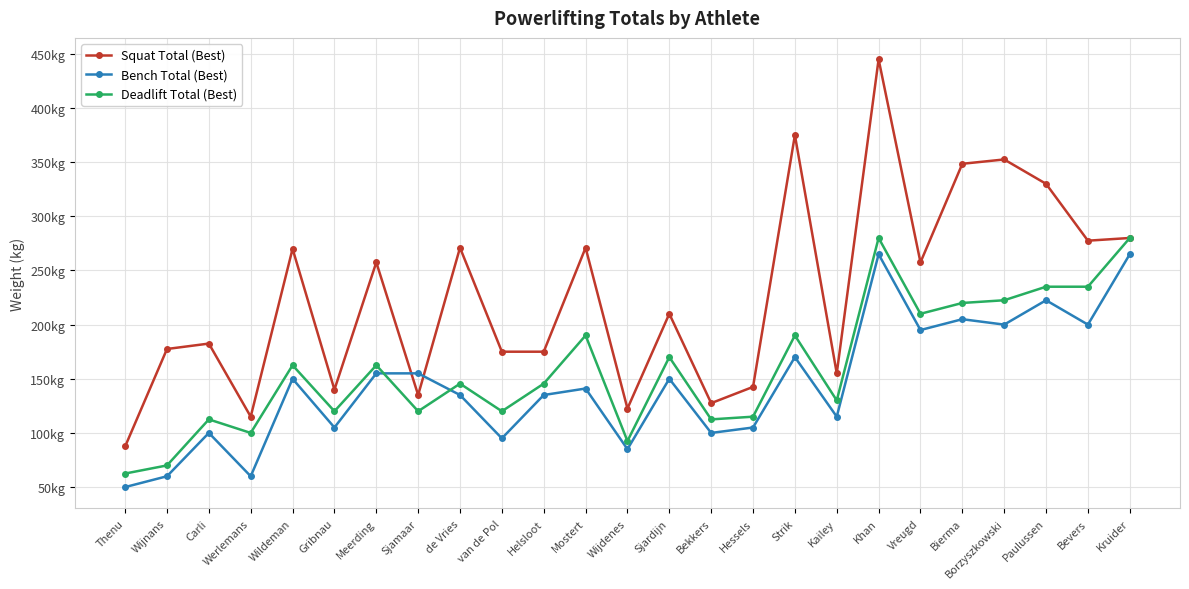

Rank the series by their maximum value, from lowest to highest.

Bench Total (Best), Deadlift Total (Best), Squat Total (Best)